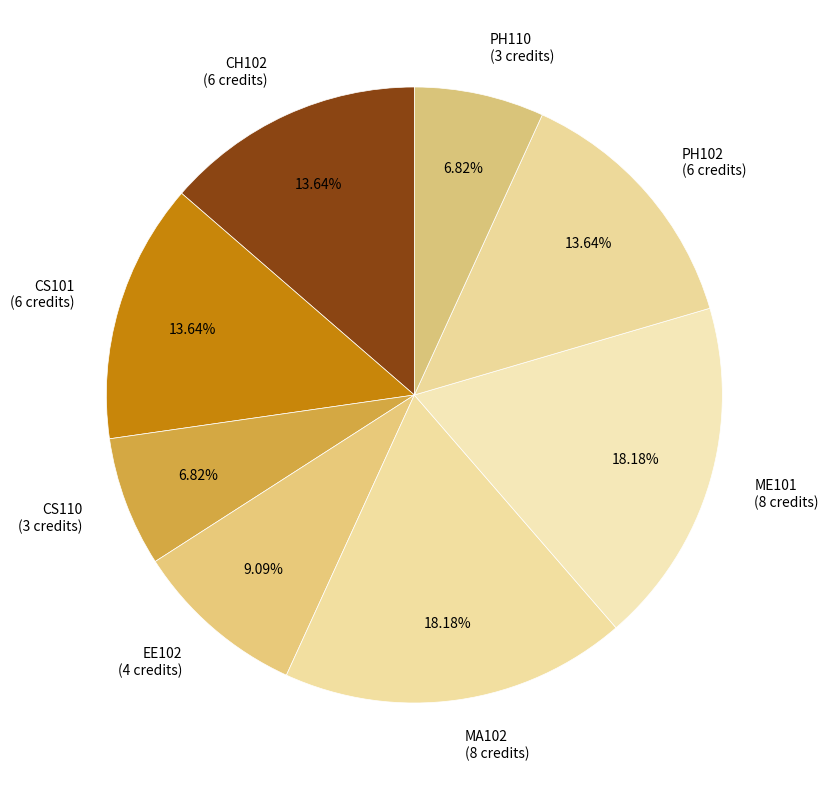

Is there a majority slice in this chart?

No